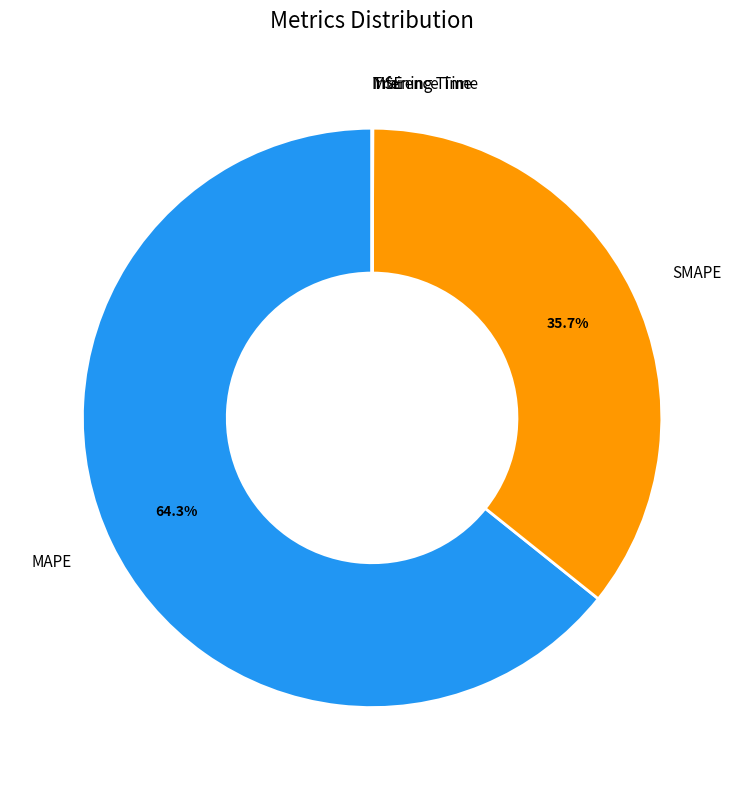

Which category has the biggest portion of the pie?

MAPE